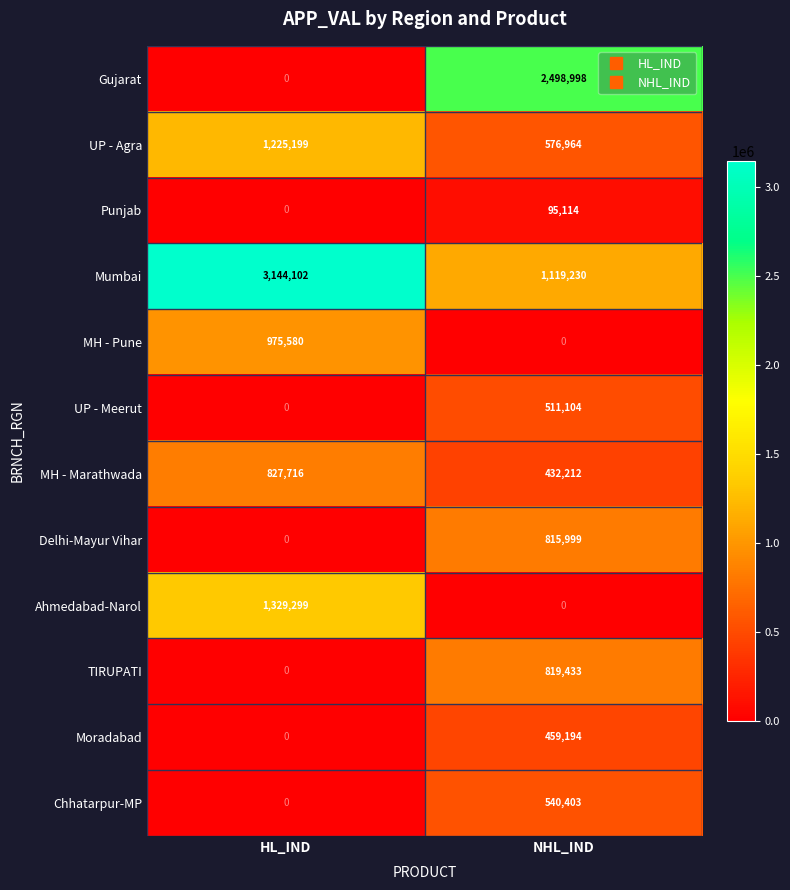

Which series has the largest total across all categories?

Mumbai